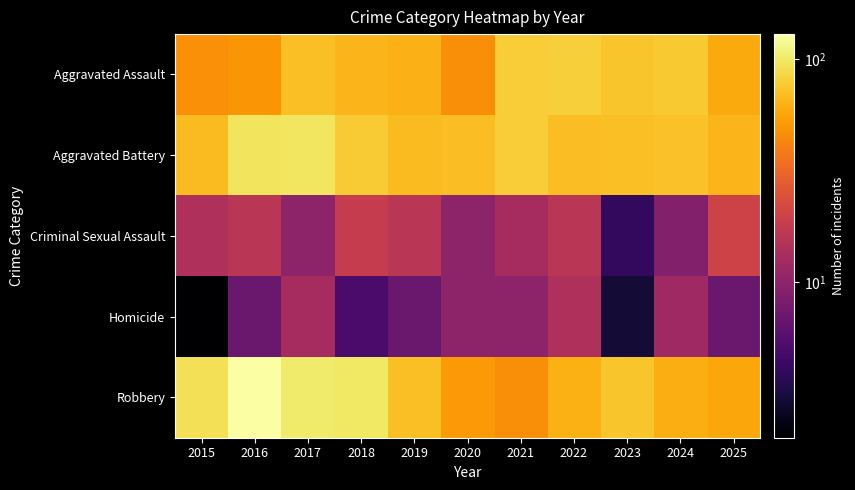

Rank the series by their maximum value, from highest to lowest.

Robbery, Aggravated Battery, Aggravated Assault, Criminal Sexual Assault, Homicide